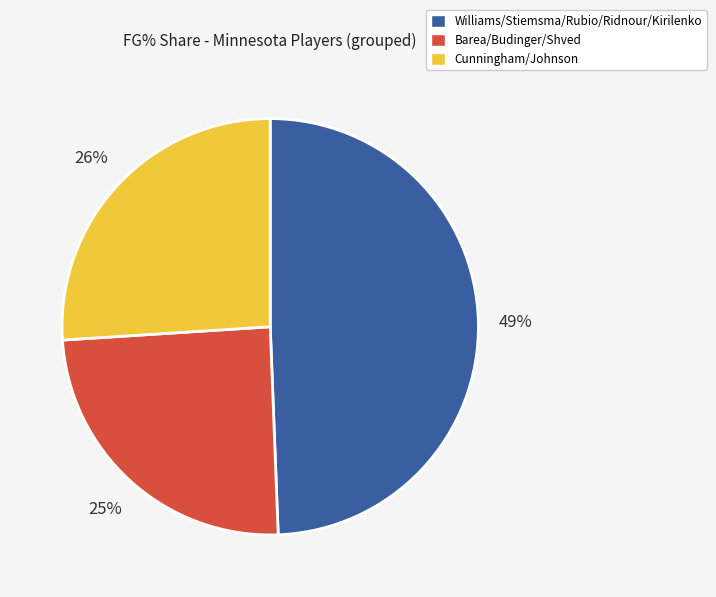

Do Williams/Stiemsma/Rubio/Ridnour/Kirilenko and Cunningham/Johnson together represent more than half of the pie?

Yes